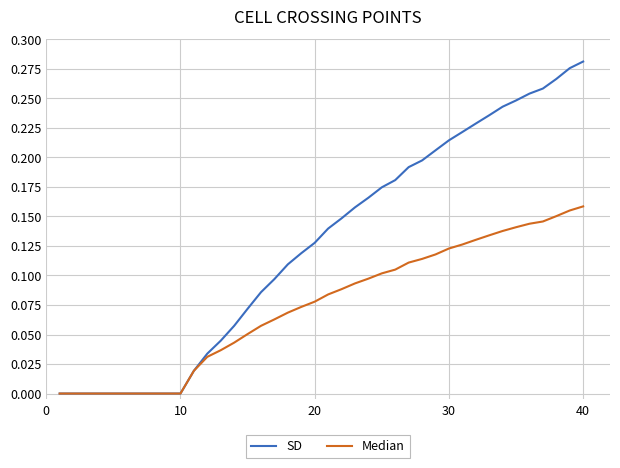

Which series has the widest spread of values?

SD